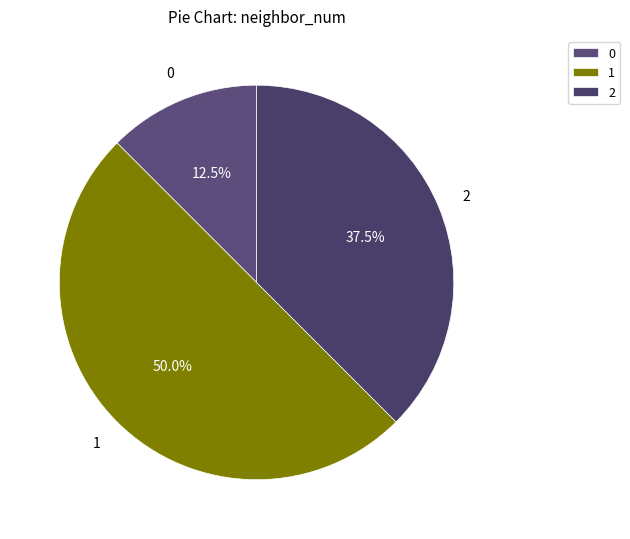

Combined, do 2 and 1 account for over 50%?

Yes